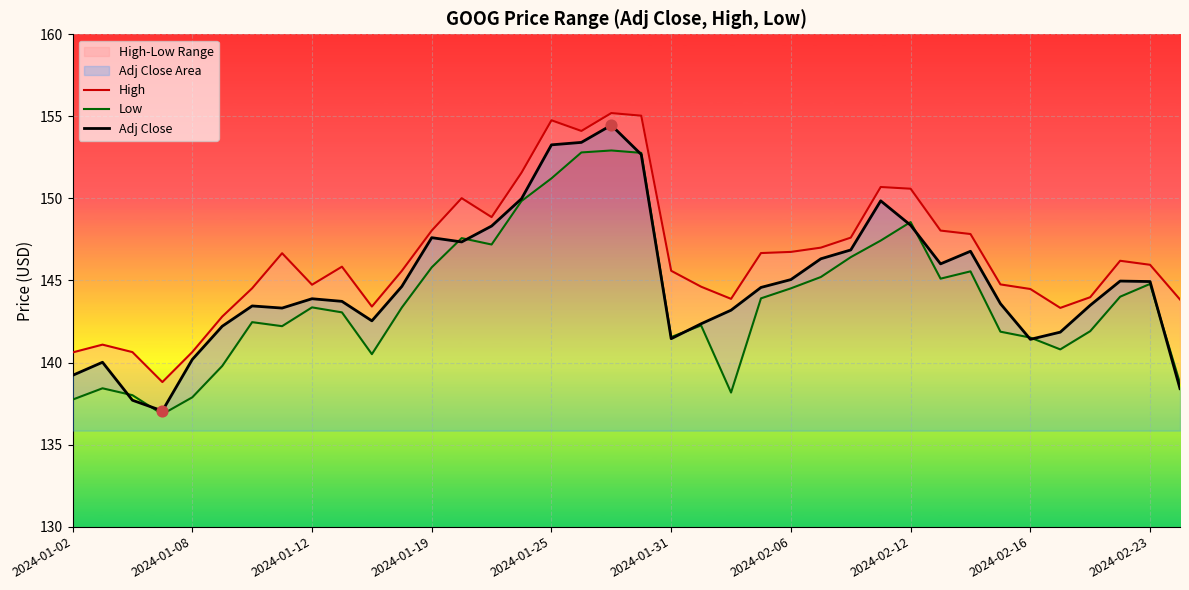

At which category is the sum across all series the highest?

18